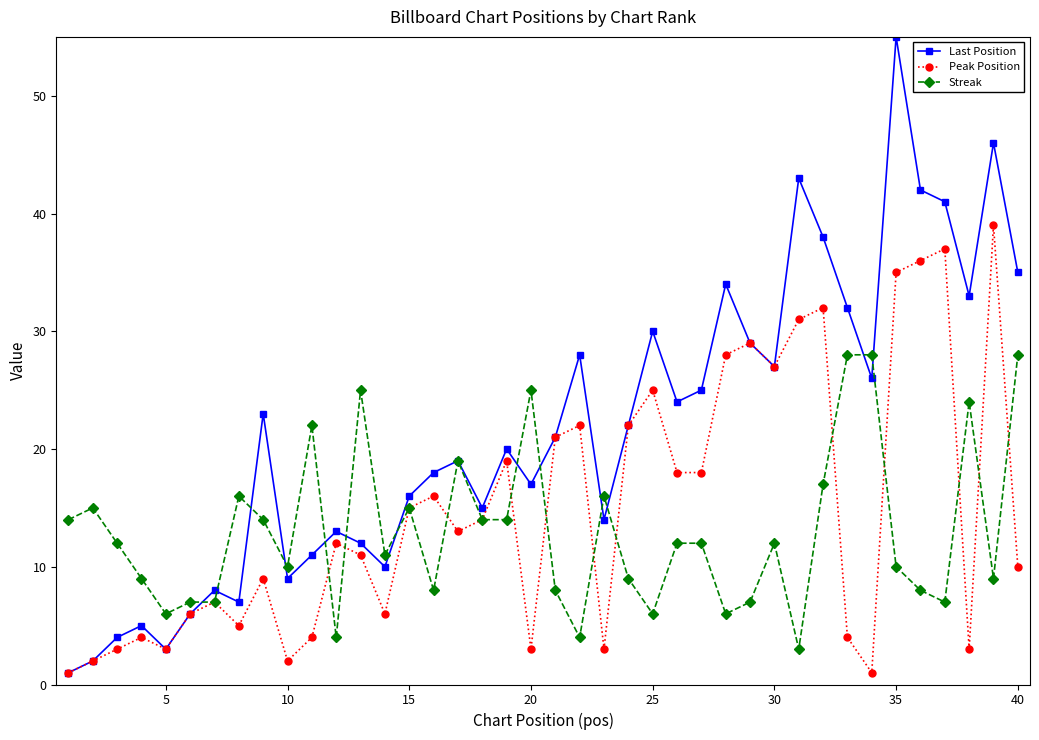

What is the greatest value displayed?

55